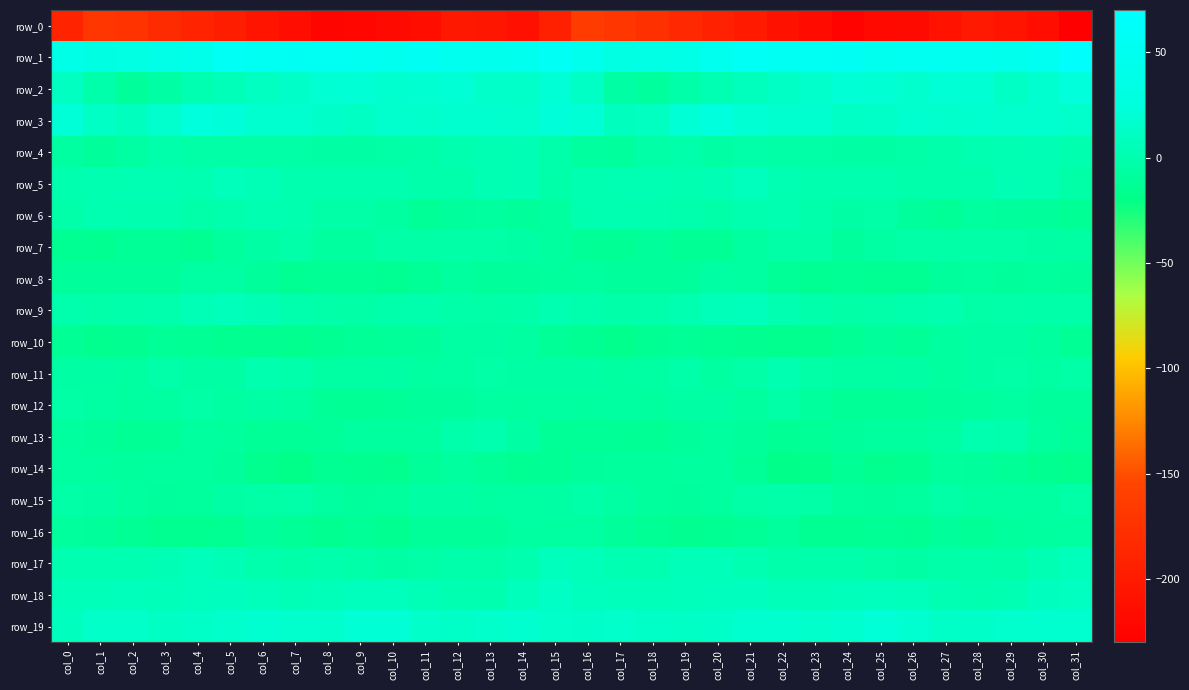

How many values in the row_2 series are below 14?

16